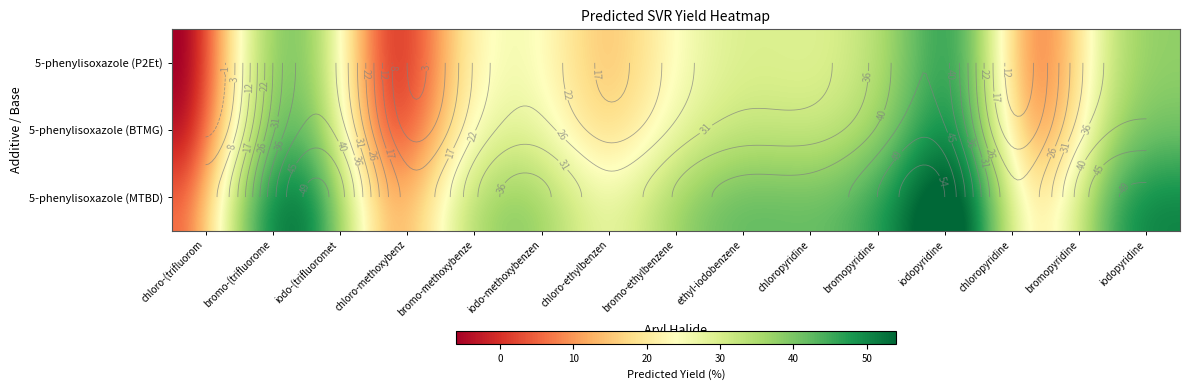

Reading left to right, what are all the values shown in this chart?

5-phenylisoxazole: 1-chloro-4-(trifluoromethyl)benzene=-6.0	1-bromo-4-(trifluoromethyl)benzene=26.3	1-iodo-4-(trifluoromethyl)benzene=34.3	1-chloro-4-methoxybenzene=3.2	1-bromo-4-methoxybenzene=17.7	1-iodo-4-methoxybenzene=24.4	1-chloro-4-ethylbenzene=16.2	1-bromo-4-ethylbenzene=23.9	1-ethyl-4-iodobenzene=29.4	2-chloropyridine=29.7	2-bromopyridine=37.2	2-iodopyridine=41.8	3-chloropyridine=10.9	3-bromopyridine=29.7	3-iodopyridine=37.9
P2Et+BTMG: 1-chloro-4-(trifluoromethyl)benzene=-2.4	1-bromo-4-(trifluoromethyl)benzene=29.8	1-iodo-4-(trifluoromethyl)benzene=37.8	1-chloro-4-methoxybenzene=6.8	1-bromo-4-methoxybenzene=21.3	1-iodo-4-methoxybenzene=28.0	1-chloro-4-ethylbenzene=19.7	1-bromo-4-ethylbenzene=27.5	1-ethyl-4-iodobenzene=33.0	2-chloropyridine=33.3	2-bromopyridine=40.8	2-iodopyridine=45.4	3-chloropyridine=14.4	3-bromopyridine=33.3	3-iodopyridine=41.5
MTBD: 1-chloro-4-(trifluoromethyl)benzene=6.2	1-bromo-4-(trifluoromethyl)benzene=38.5	1-iodo-4-(trifluoromethyl)benzene=46.5	1-chloro-4-methoxybenzene=15.4	1-bromo-4-methoxybenzene=29.9	1-iodo-4-methoxybenzene=36.6	1-chloro-4-ethylbenzene=28.4	1-bromo-4-ethylbenzene=36.1	1-ethyl-4-iodobenzene=41.6	2-chloropyridine=41.9	2-bromopyridine=49.4	2-iodopyridine=54.0	3-chloropyridine=23.1	3-bromopyridine=41.9	3-iodopyridine=50.1